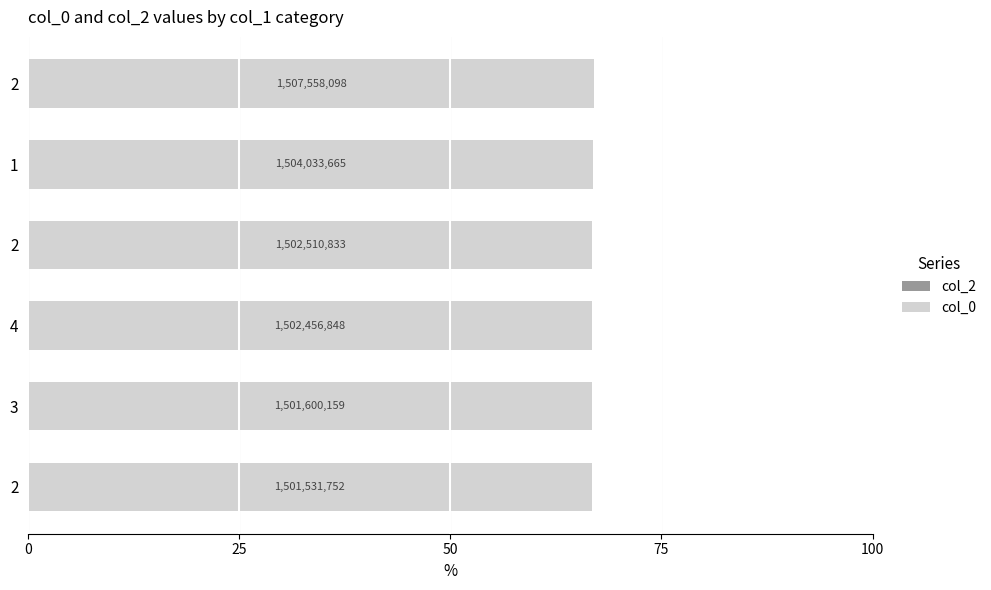

How many bars are there in total?

6